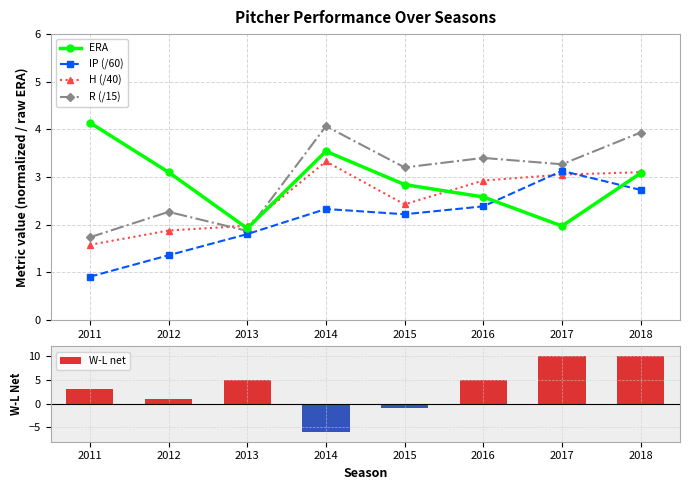

Between which two adjacent categories do H (/40) and R (/15) first intersect?

2012 and 2013